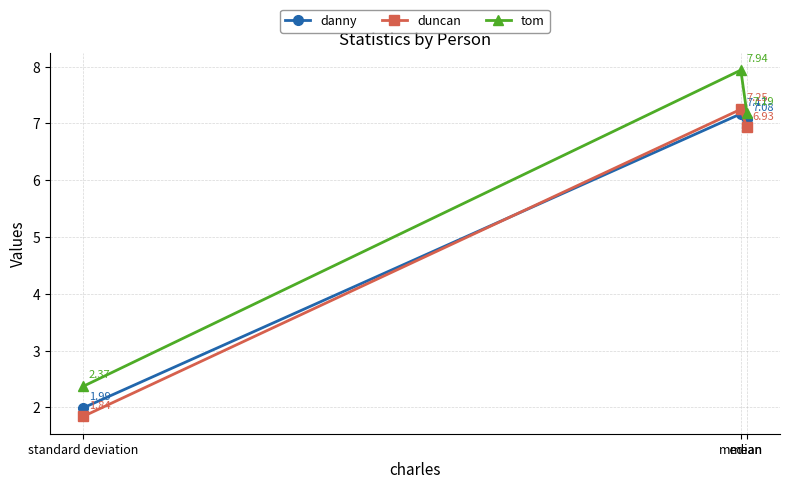

At which category does the chart reach its minimum across all series?

standard deviation